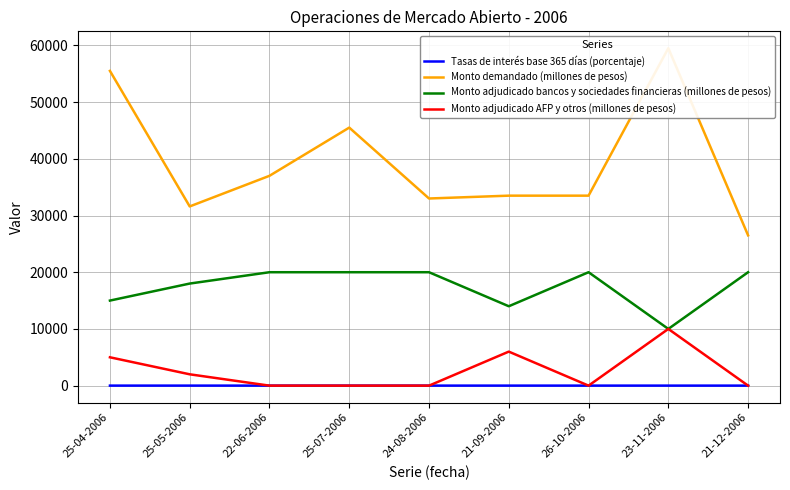

Where is the first local minimum for Monto adjudicado bancos y sociedades financieras (millones de pesos)?

21-09-2006